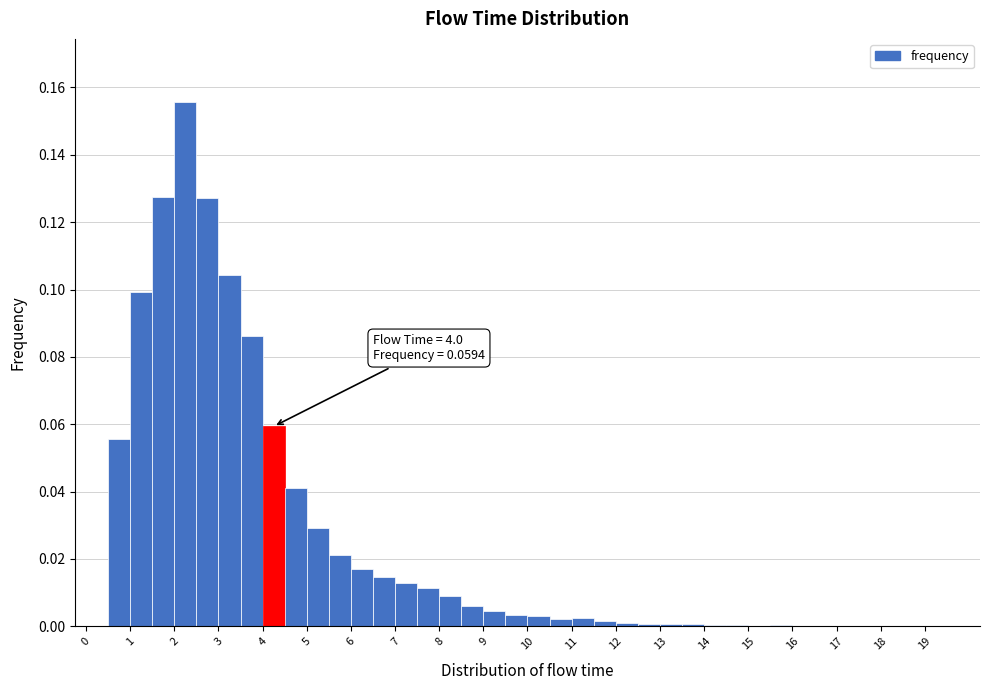

Over which range of the x-axis is the bar tallest?

2.0 to 2.5